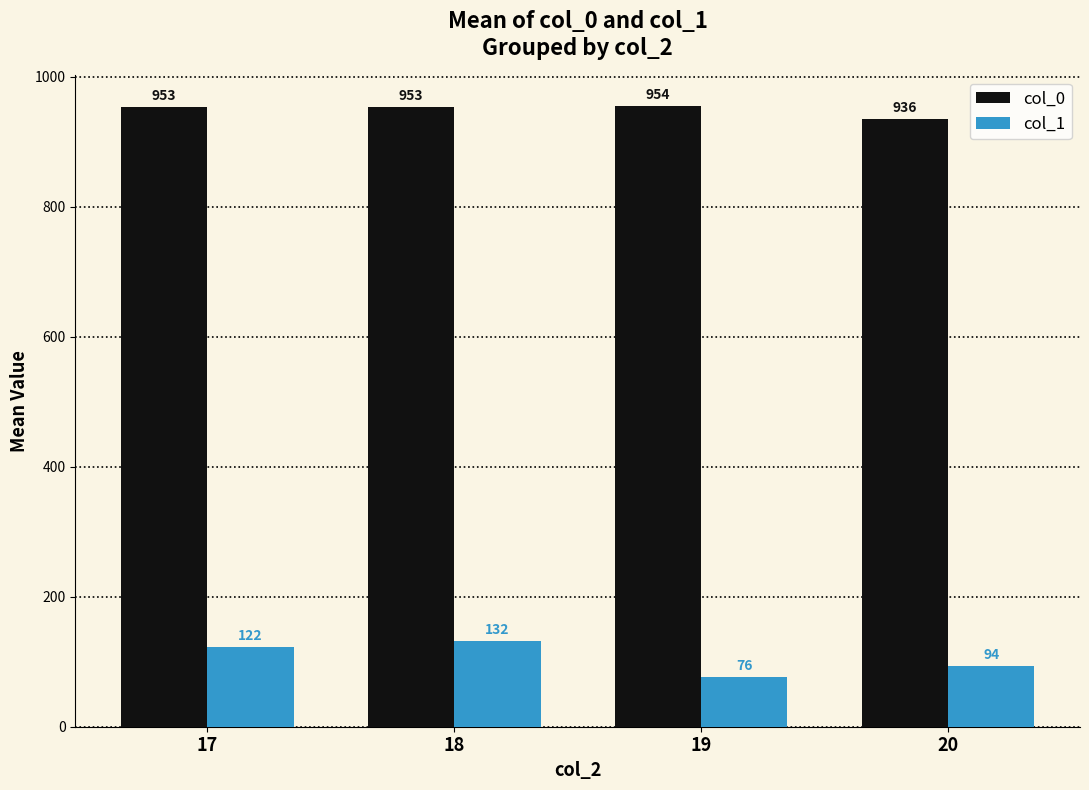

Which series changed the most between 18 and 20?

col_1